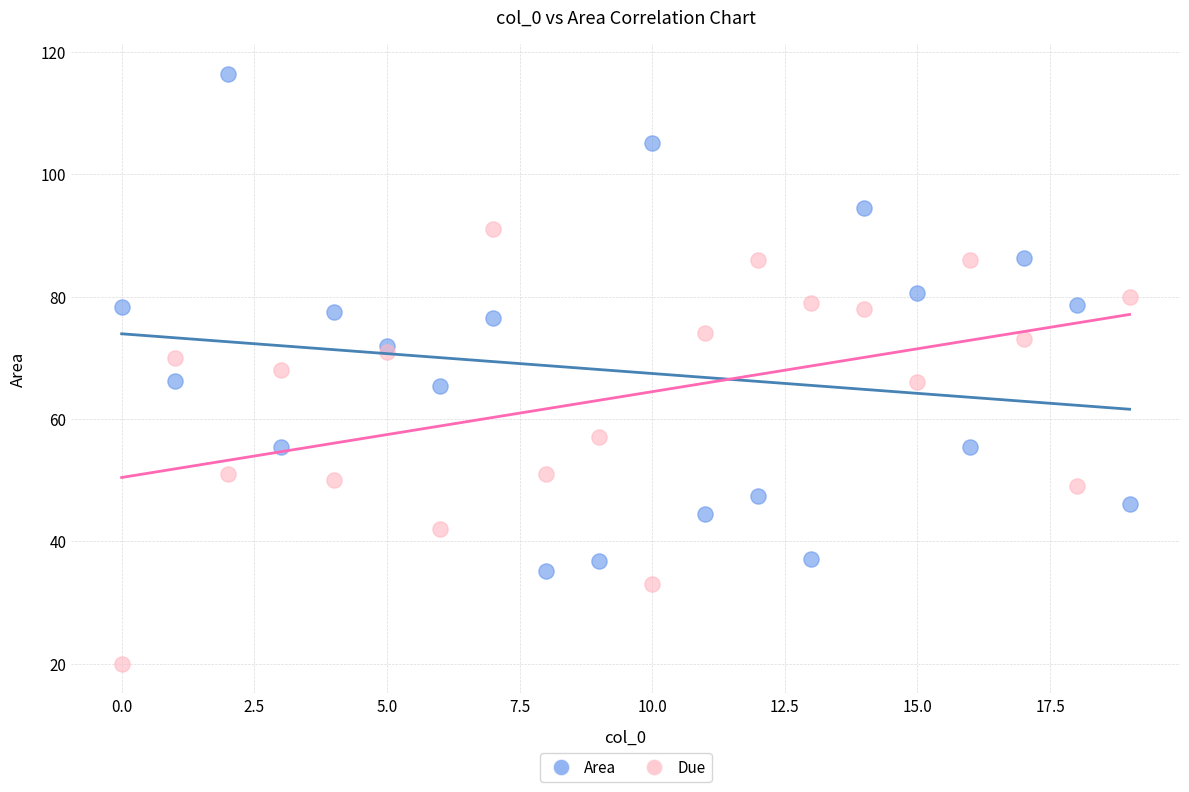

Which series reaches the maximum Y coordinate?

Area